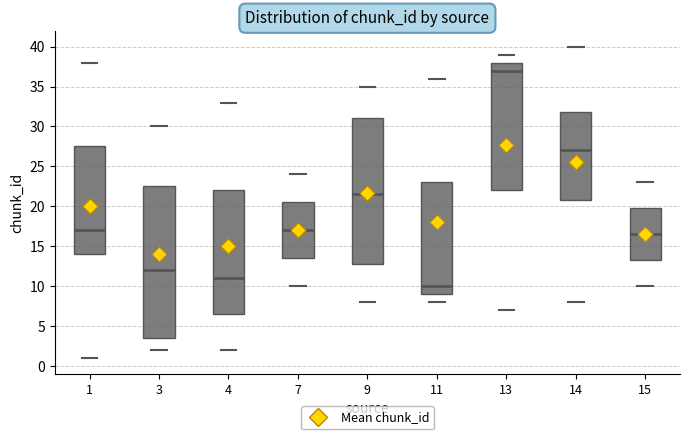

Reading left to right, read every box against the y-axis: the position of its median line, the range the box covers, and the ends of its whiskers. The values are not printed on the chart, so give them approximately, as read against the axis.

1: median 17.0, box 14.0 to 27.5, whiskers 1.0 to 38.0
3: median 12.0, box 3.5 to 22.5, whiskers 2.0 to 30.0
4: median 11.0, box 6.5 to 22.0, whiskers 2.0 to 33.0
7: median 17.0, box 13.5 to 20.5, whiskers 10.0 to 24.0
9: median 21.5, box 13.0 to 31.0, whiskers 8.0 to 35.0
11: median 10.0, box 9.0 to 23.0, whiskers 8.0 to 36.0
13: median 37.0, box 22.0 to 38.0, whiskers 7.0 to 39.0
14: median 27.0, box 21.0 to 32.0, whiskers 8.0 to 40.0
15: median 16.5, box 13.5 to 20.0, whiskers 10.0 to 23.0